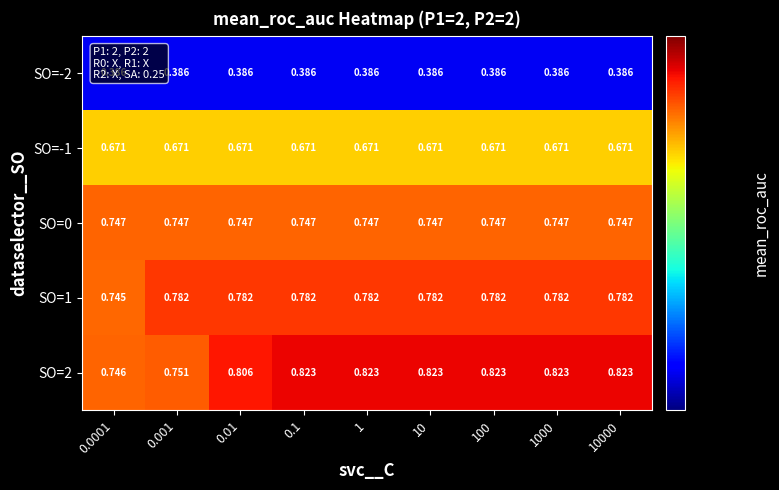

Is the value of SO=-1 at 0.01 greater than the value of SO=2 at 0.001?

No